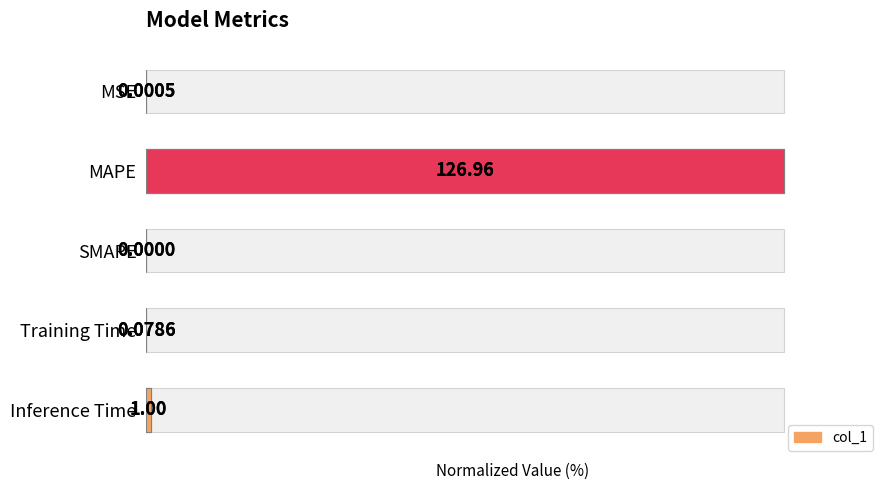

The value at Training Time is 0.1. True or false?

False